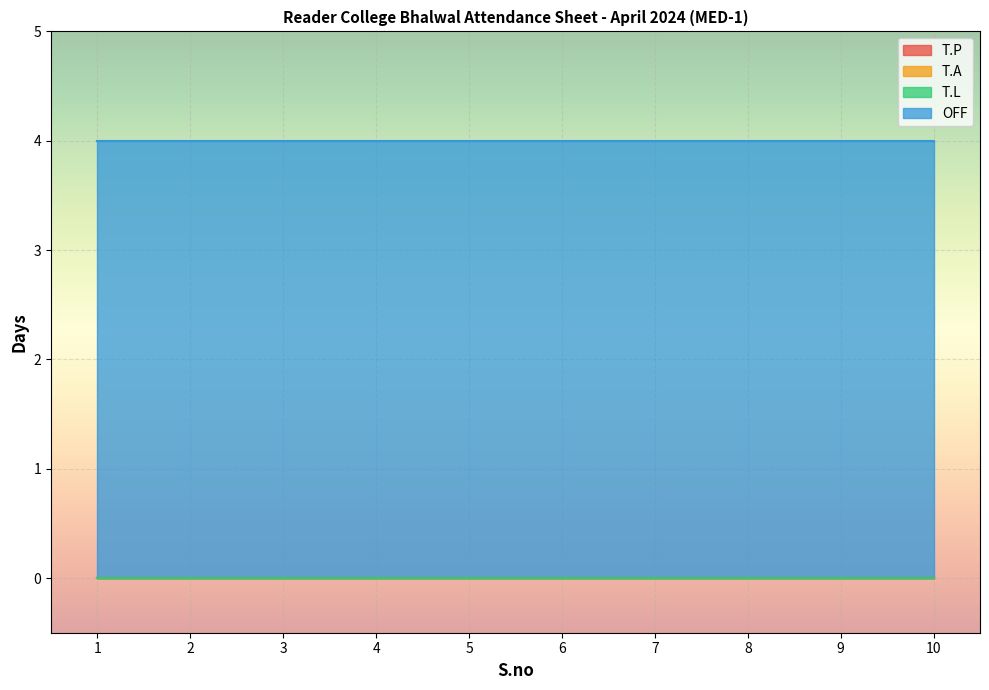

Which series changed the most between 3 and 8?

T.P